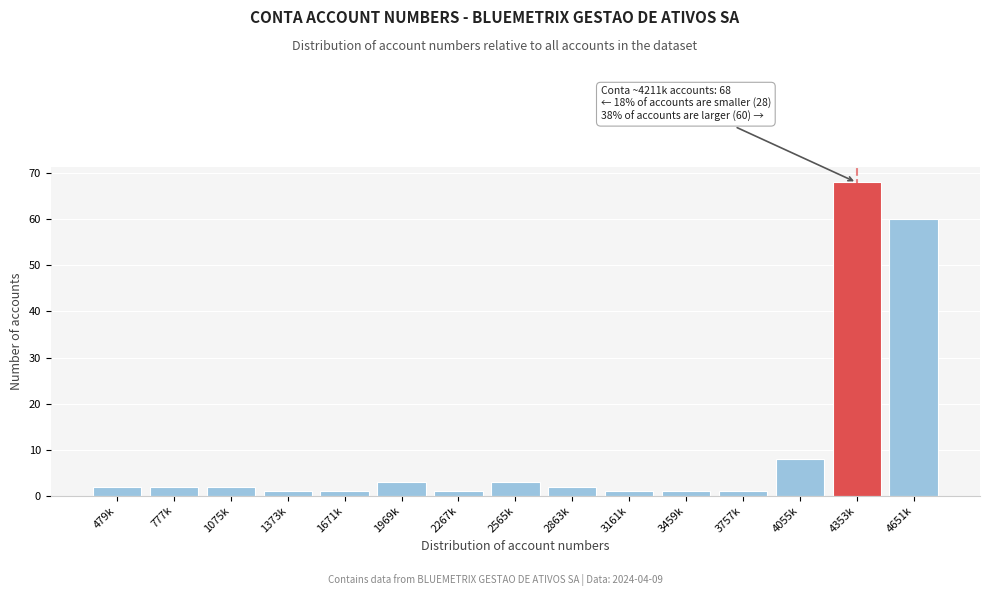

Reading left to right, transcribe all the data shown in this chart.

479k=2	777k=2	1075k=2	1373k=1	1671k=1	1969k=3	2267k=1	2565k=3	2863k=2	3161k=1	3459k=1	3757k=1	4055k=8	4353k=68	4651k=60